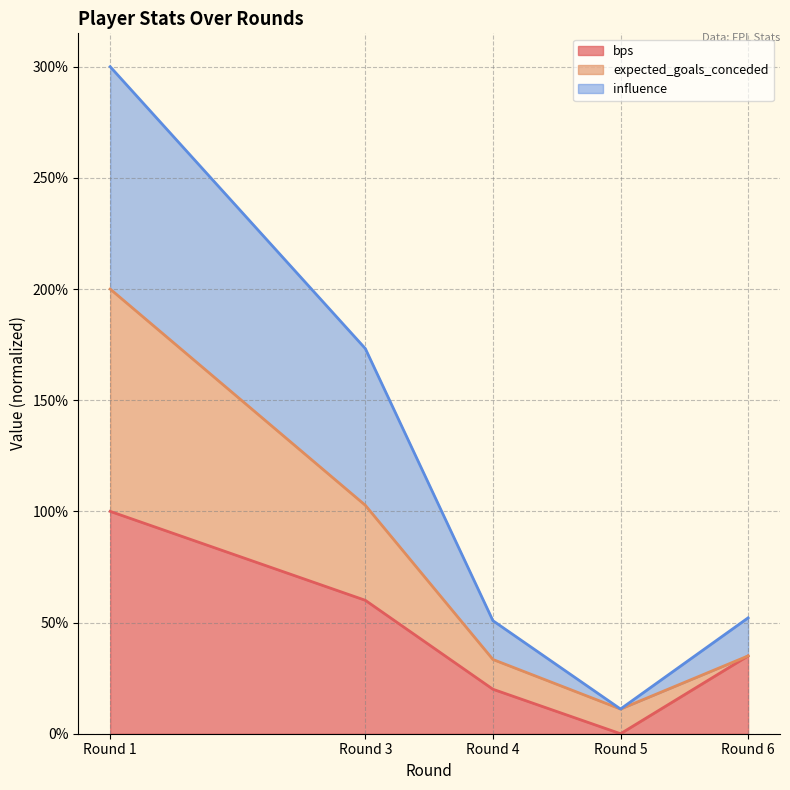

How many interior local valleys does the influence series have?

1